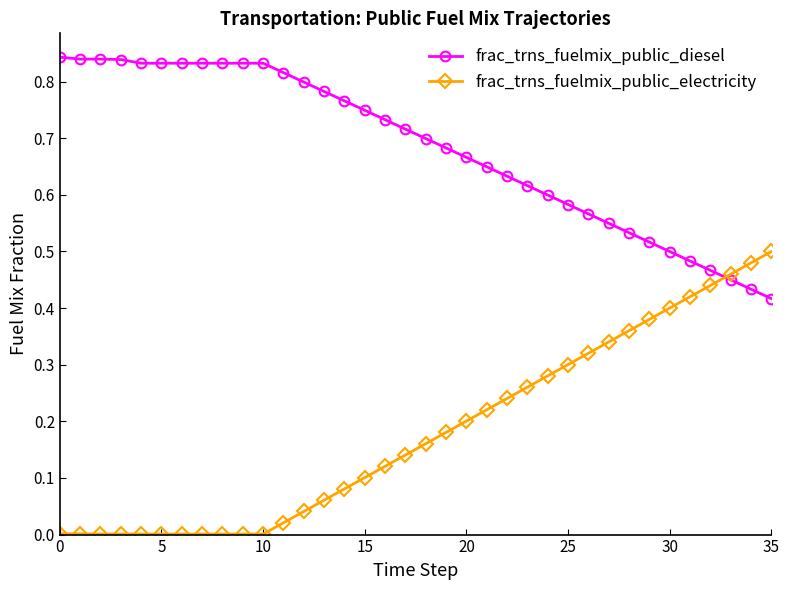

Which series has the largest total across all categories?

frac_trns_fuelmix_public_diesel